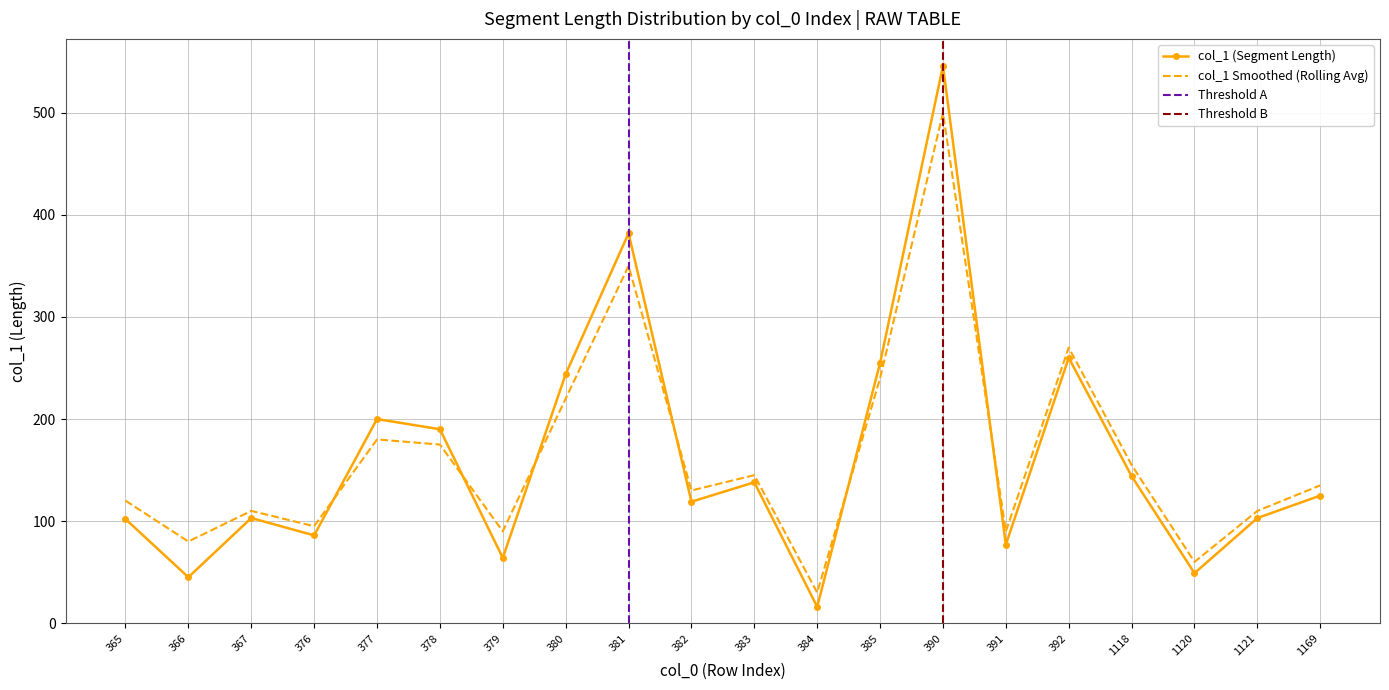

What is the value of the col_1_smooth point at the 4th from the left?

95